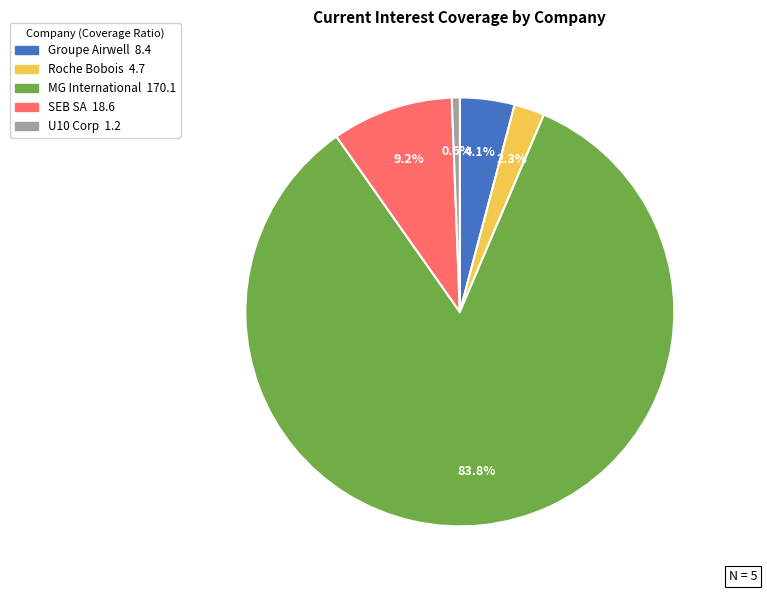

Combined, what portion of the pie is SEB SA and U10 Corp?

9.8%